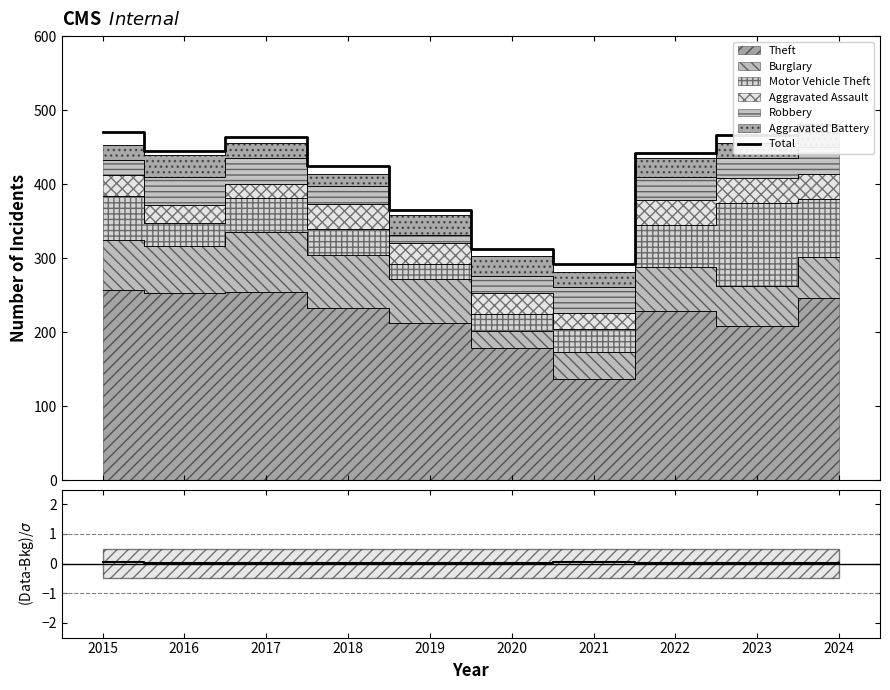

What is the sum of the Total values at 2015 and 2019?

835.0